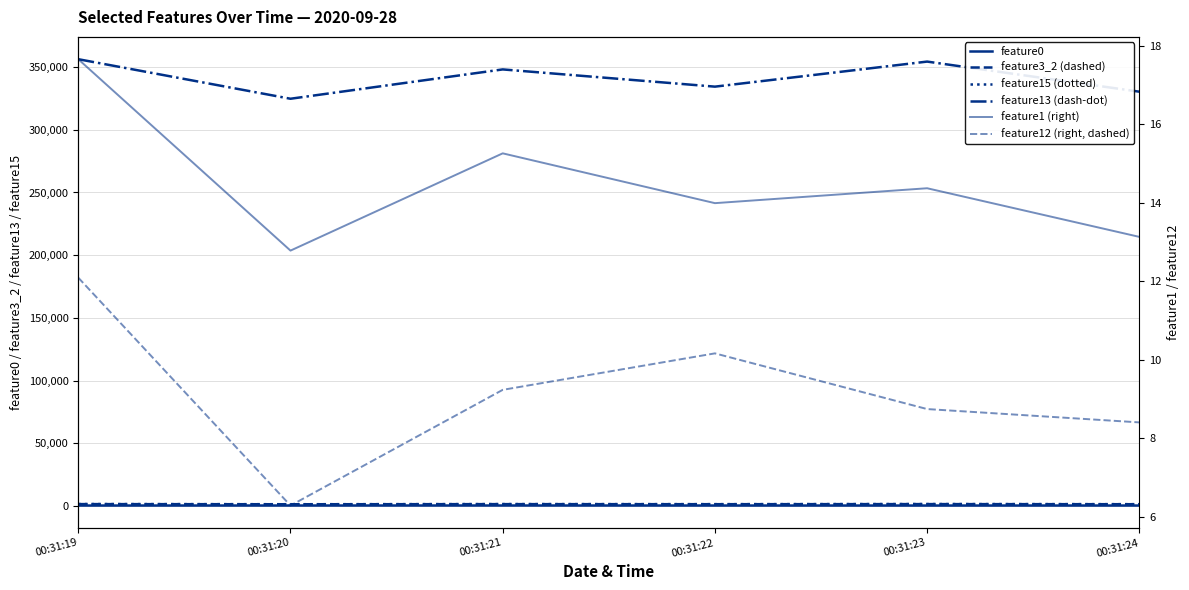

What is the difference between the maximum and second lowest values in the feature1 (right) series?

4.5